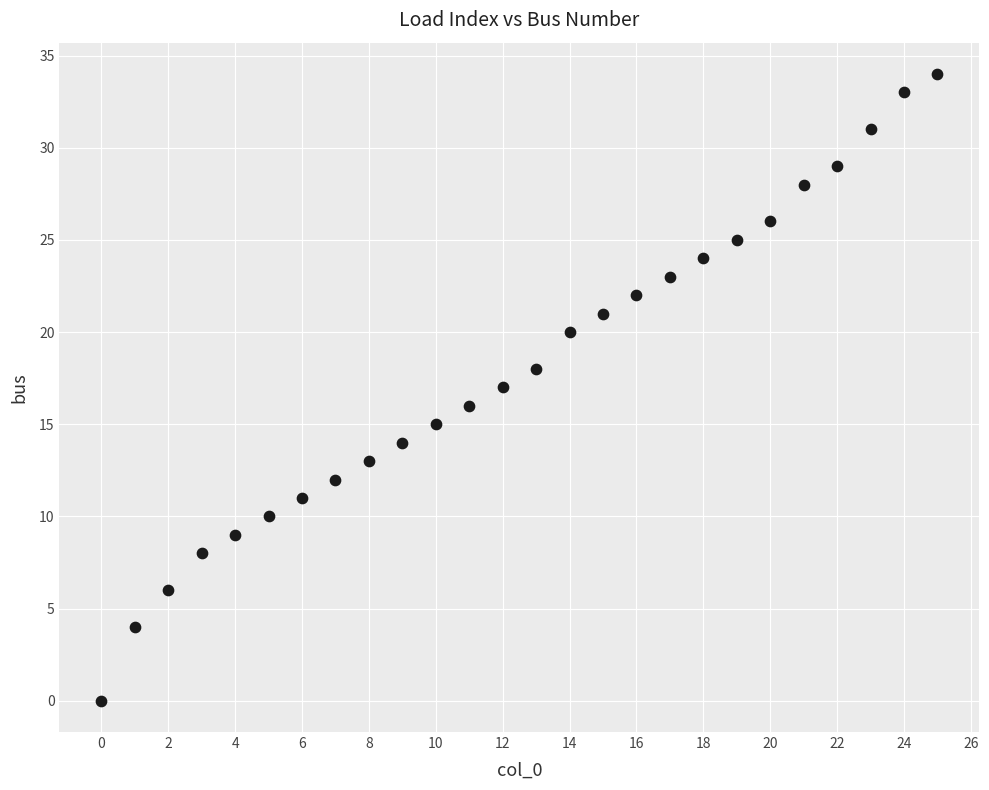

What is the range of Y values (max minus min)?

34